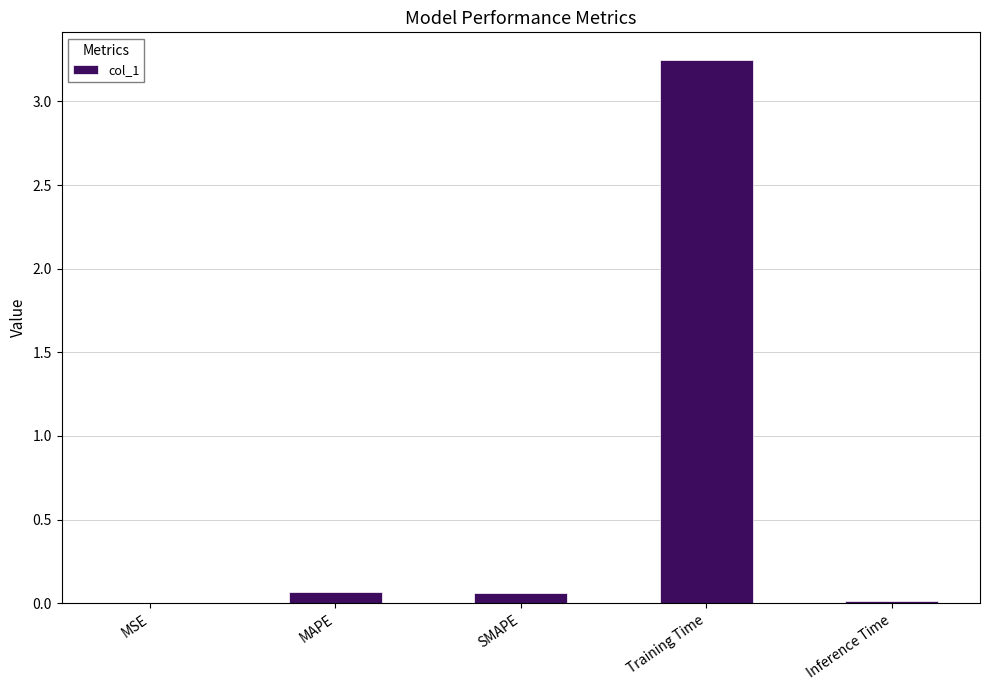

What is the average value?

0.7